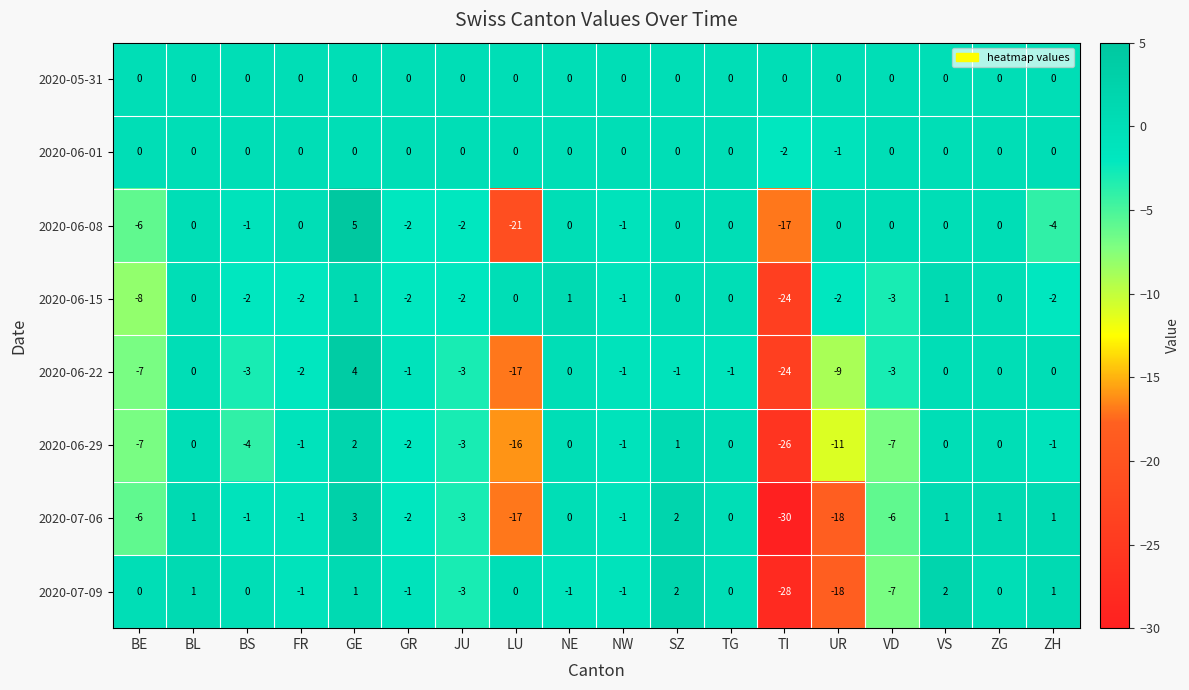

At which category is the sum across all series the highest?

GE